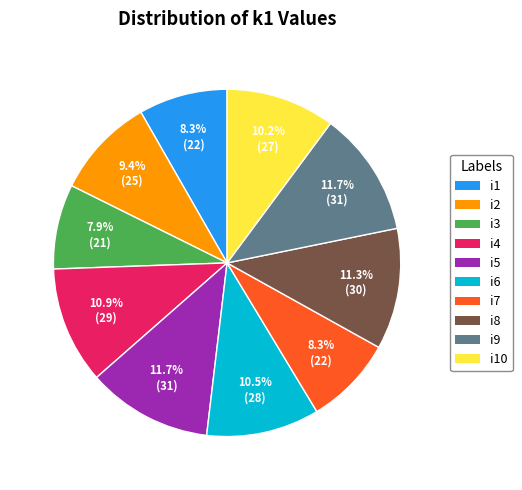

How many slices are in this pie chart?

10